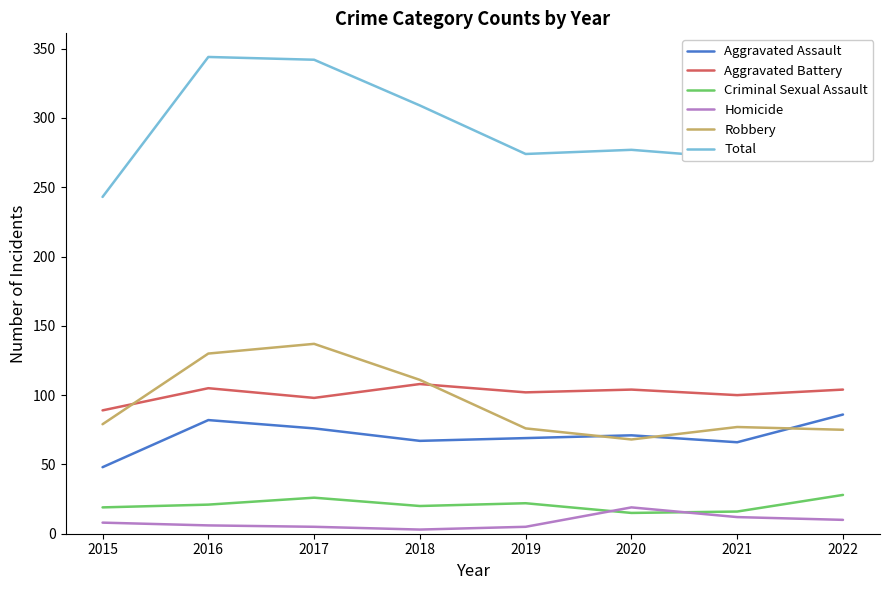

Is the value of Total at 2022 greater than the value of Aggravated Assault at 2021?

Yes